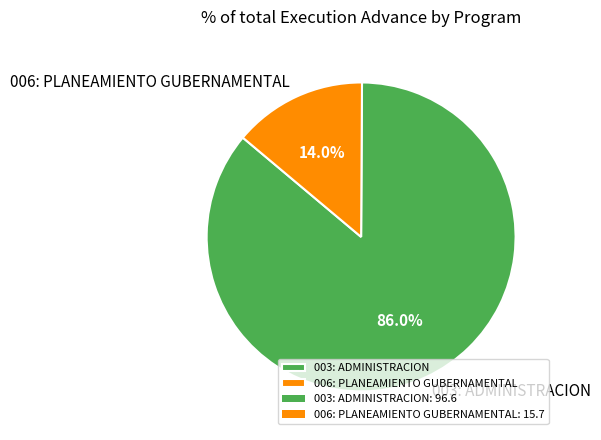

Does 003: ADMINISTRACION account for over 50% of the chart?

Yes